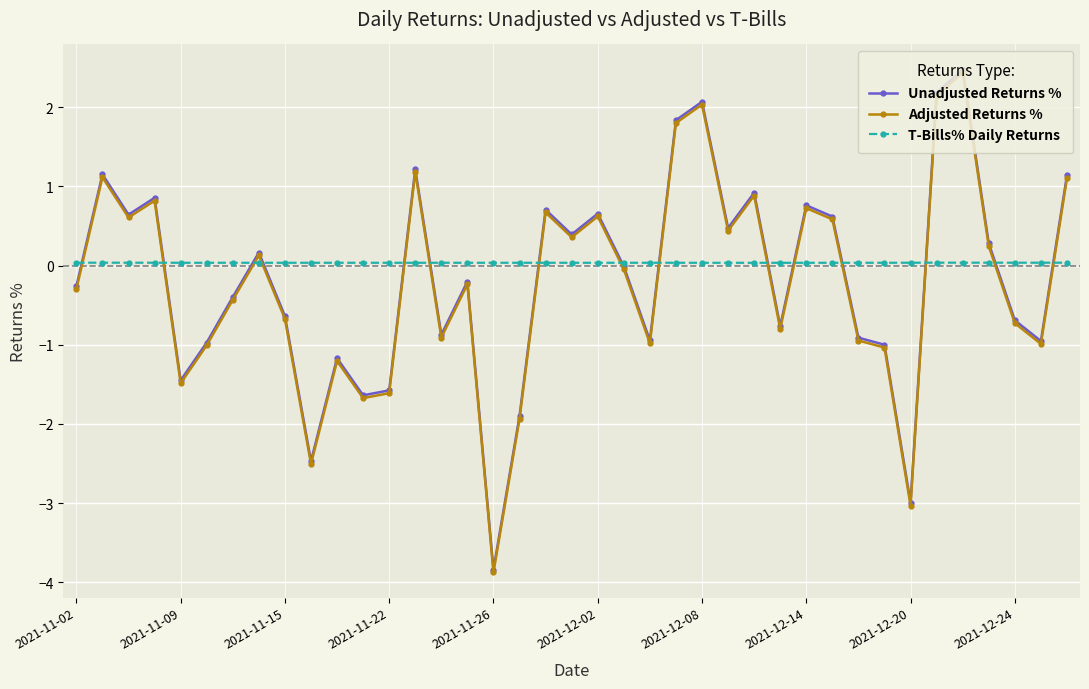

Which series has the widest spread of values?

Unadjusted Returns %